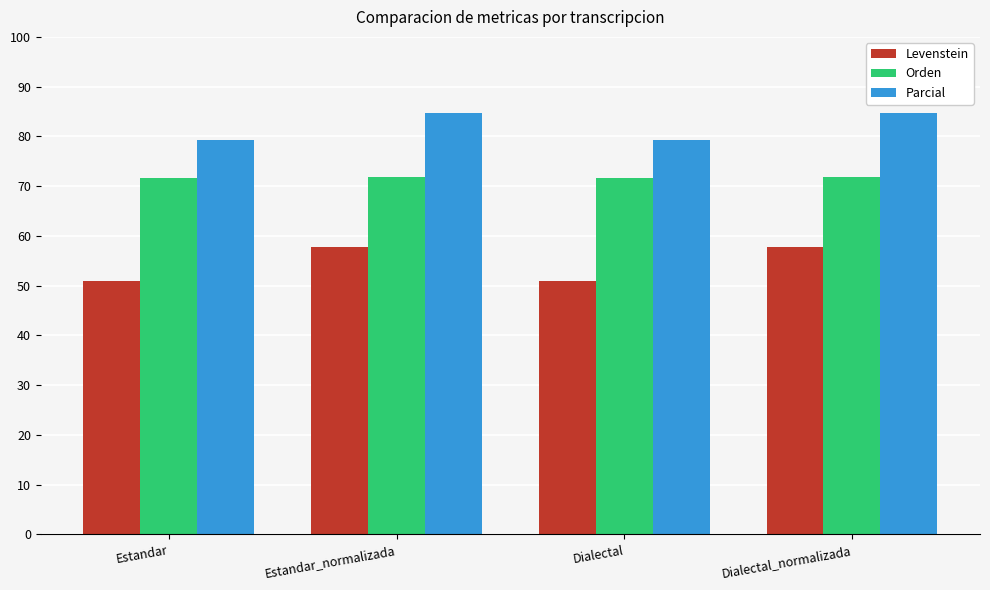

How many bars are there in total?

12